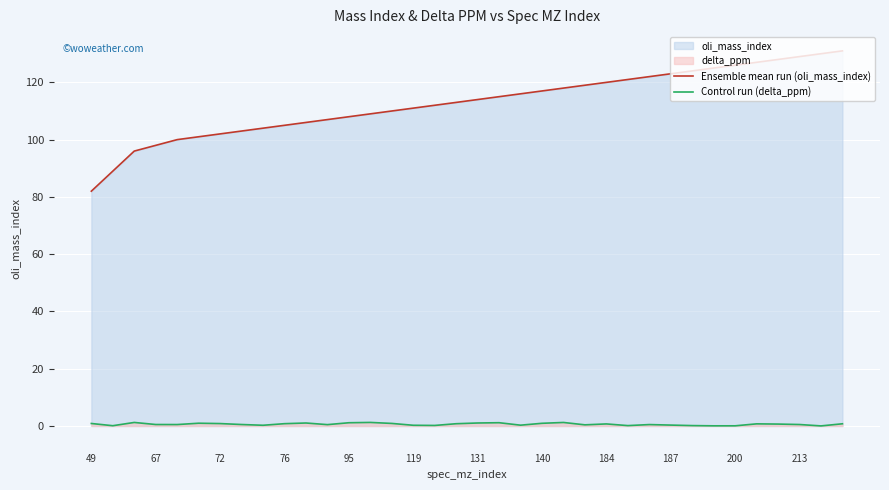

In Control run (delta_ppm), how many points are higher than both neighbors (excluding endpoints)?

9